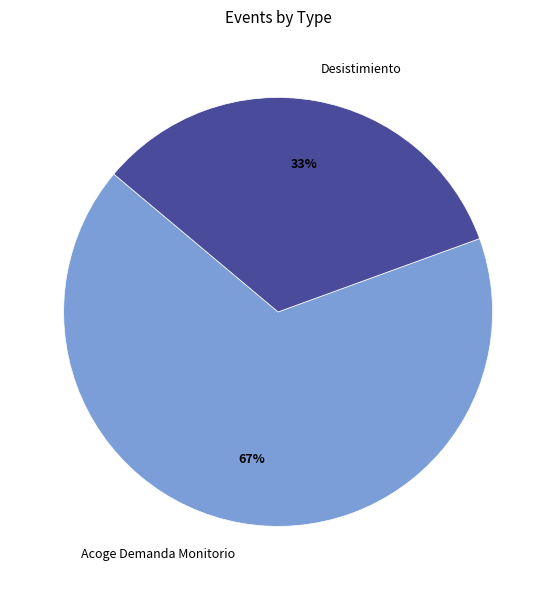

Which category has the biggest portion of the pie?

Acoge Demanda Monitorio